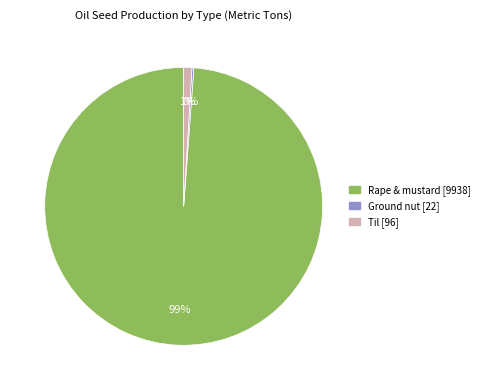

To the nearest percent, what is the difference between the largest and smallest slice percentages?

99%